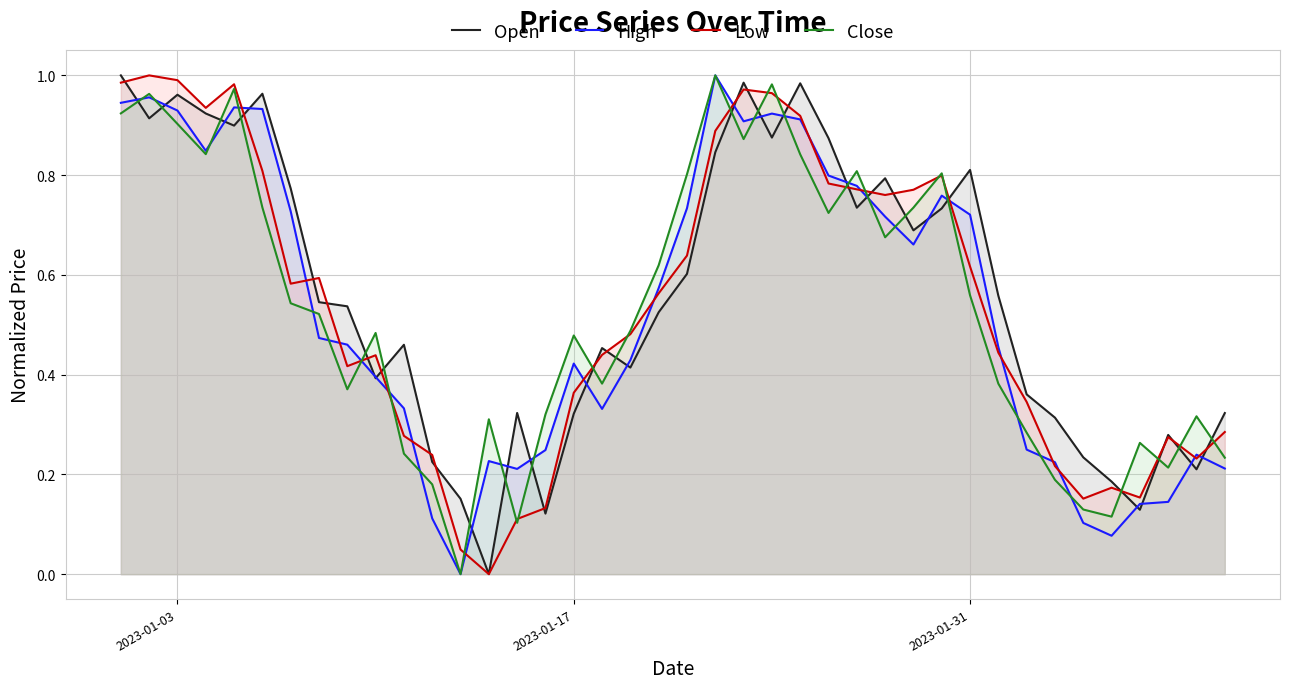

Which series has the widest spread of values?

Open